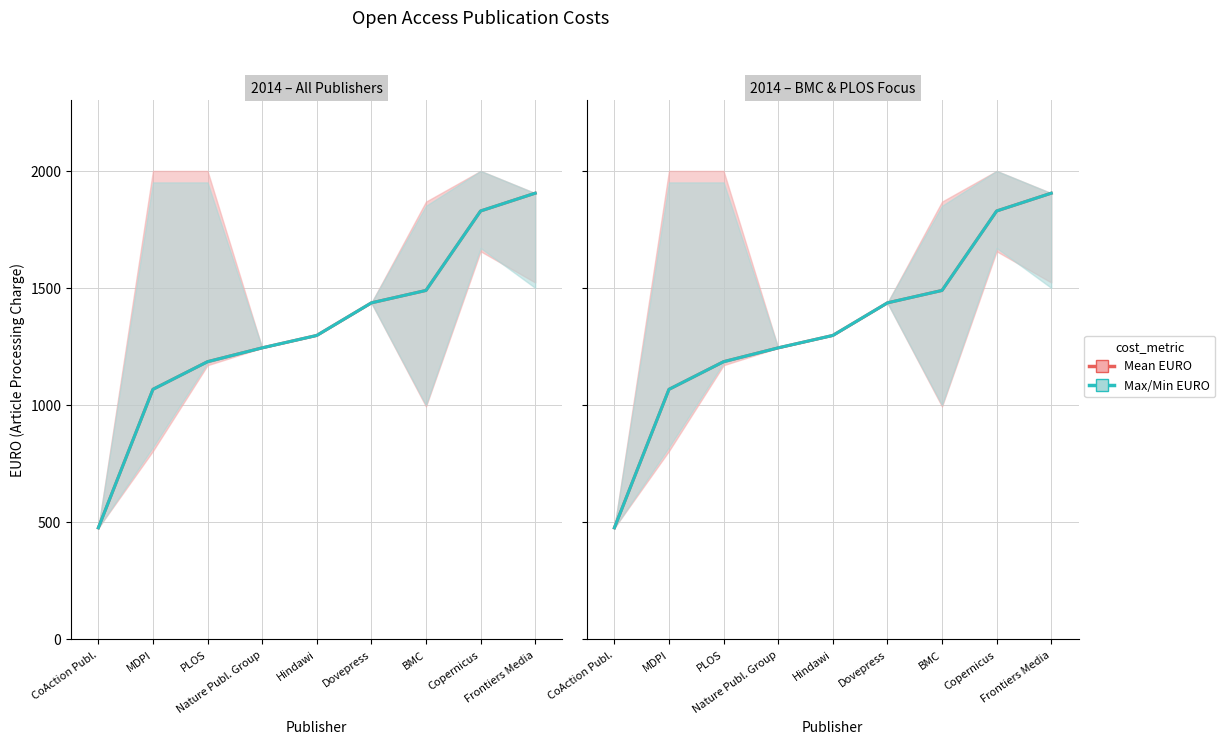

The value of Max EURO at Hindawi is 1297. True or false?

True